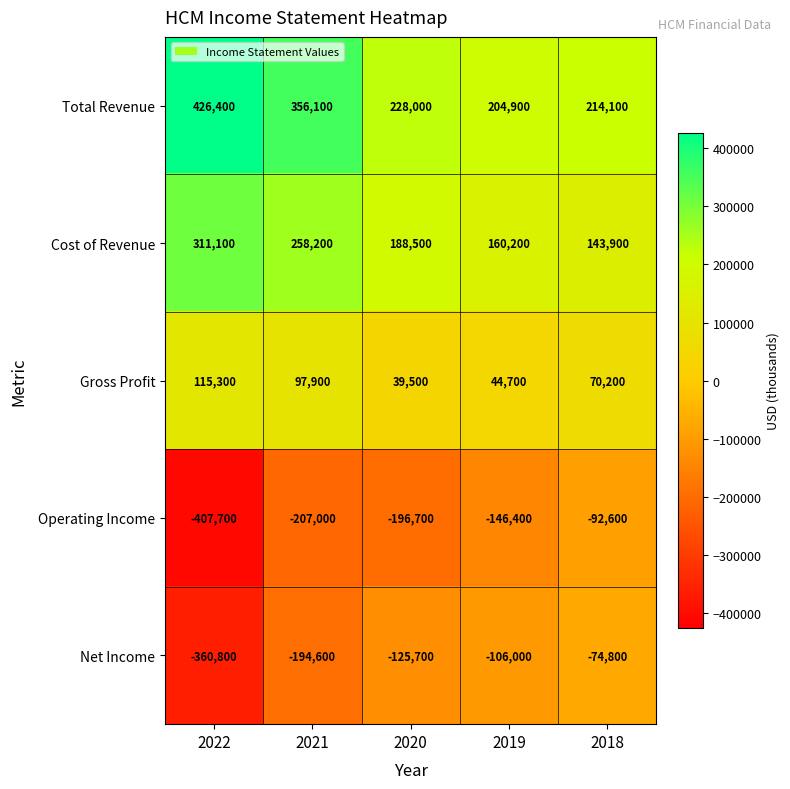

Between 2022 and 2019, which series saw the biggest shift?

Operating Income